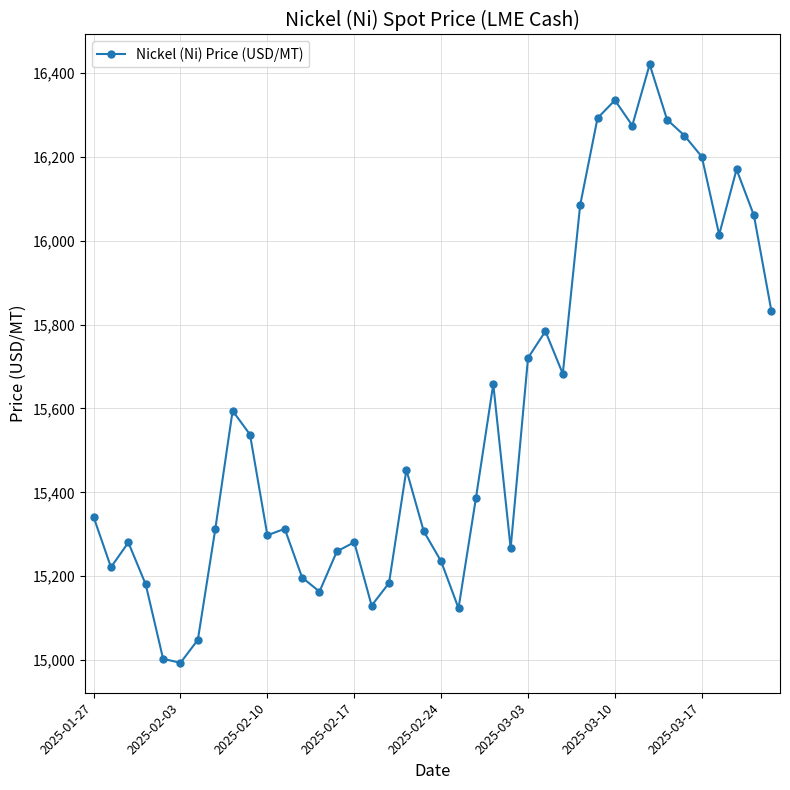

What is the value of the 14th point from the left?

15163.3